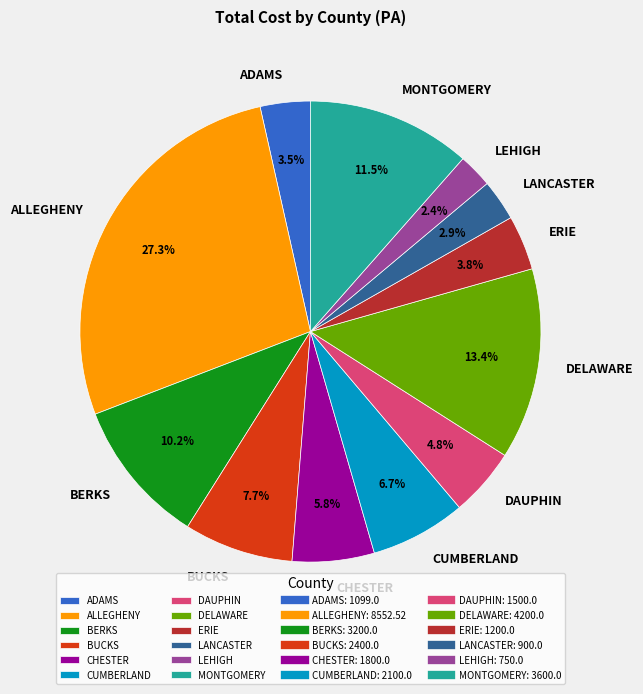

Count the number of slices in the pie.

12